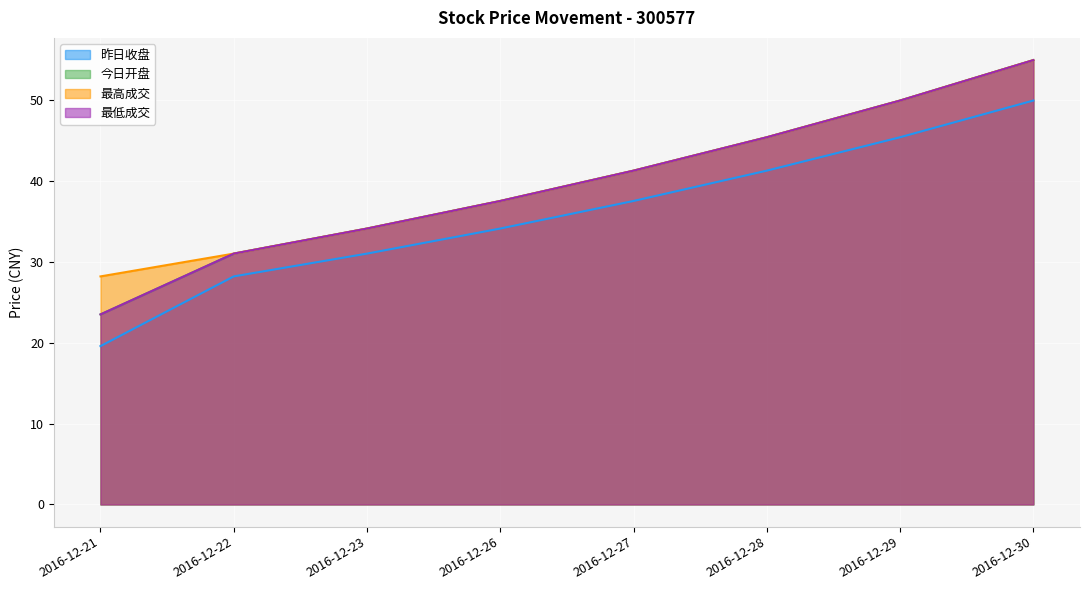

What is the average value of the 昨日收盘 series?

35.9